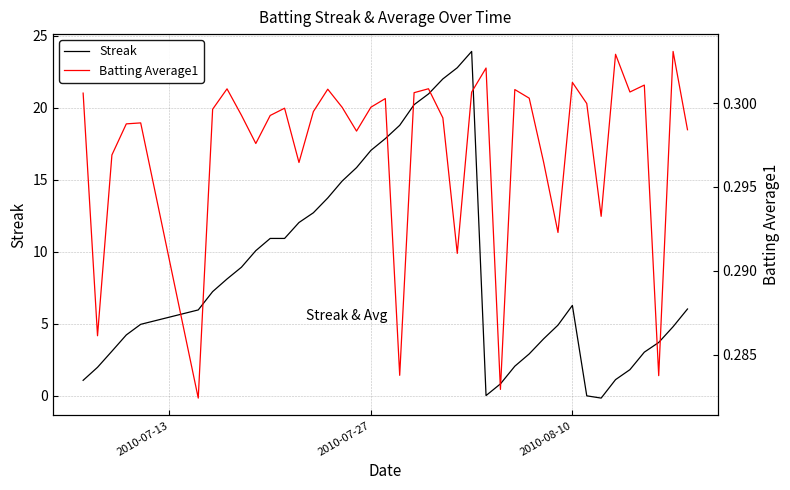

What is the sum of all Batting Average1 values?

11.9